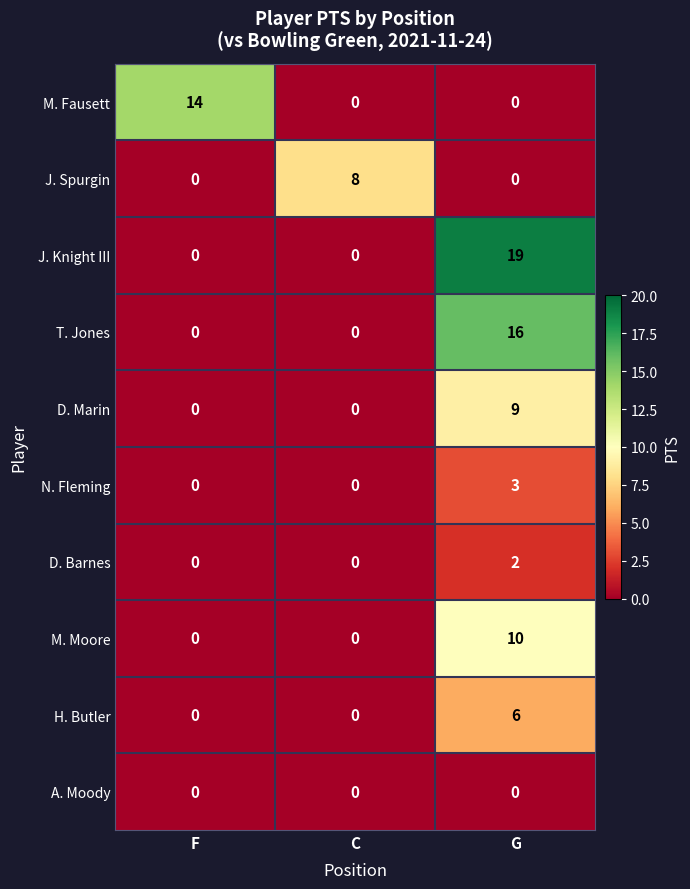

What is the difference between the highest and lowest values at C?

8